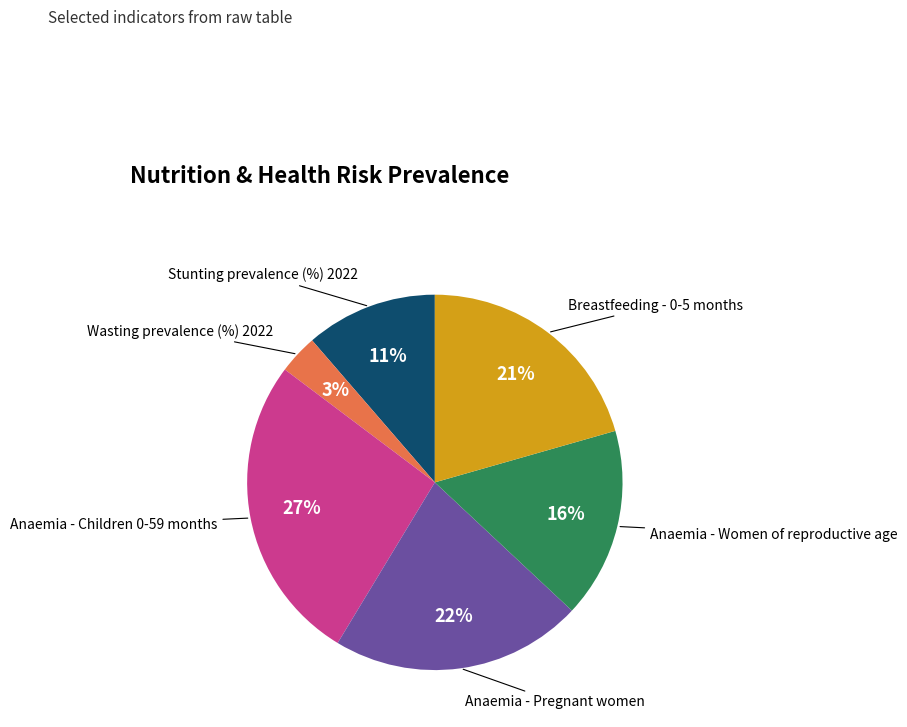

Count the number of slices in the pie.

6